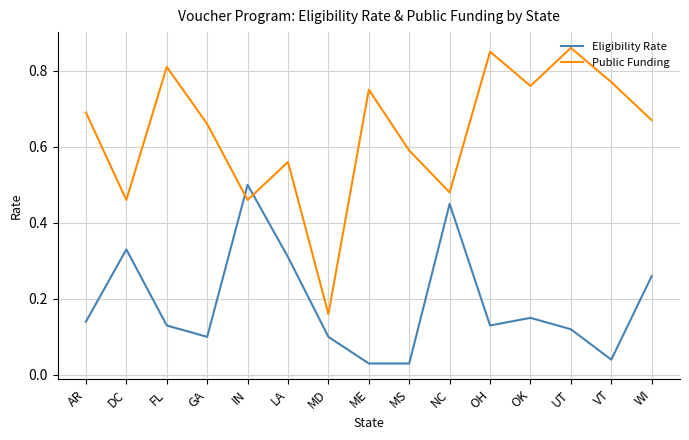

Which series has the largest range (max minus min)?

Public Funding